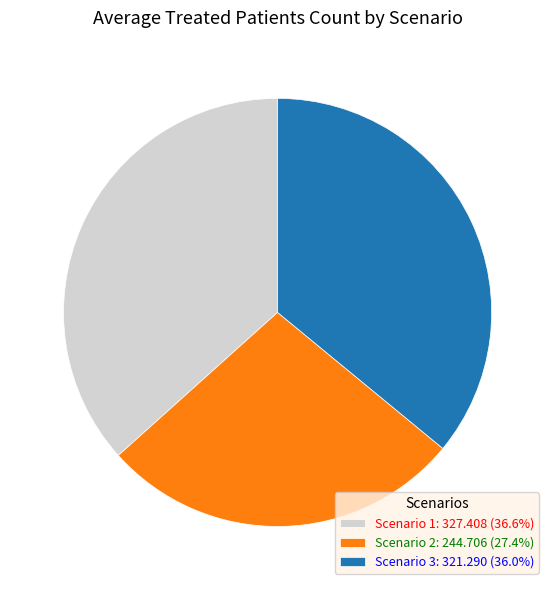

Approximately how many times larger is the value at Scenario 2: 244.706 (27.4%) compared to Scenario 1: 327.408 (36.6%)?

0.7